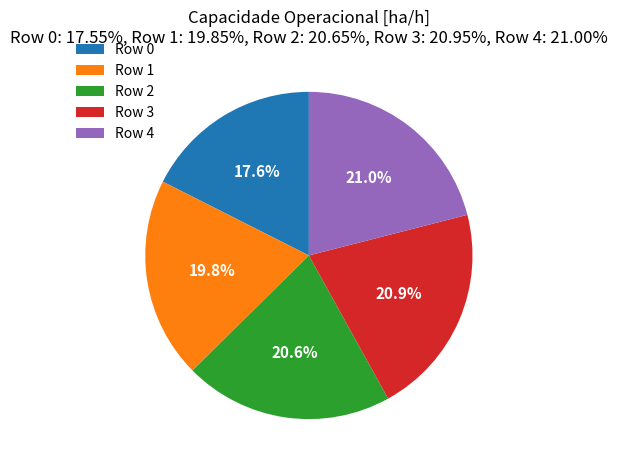

What percentage is the Row 1 slice, to the nearest percent?

20%